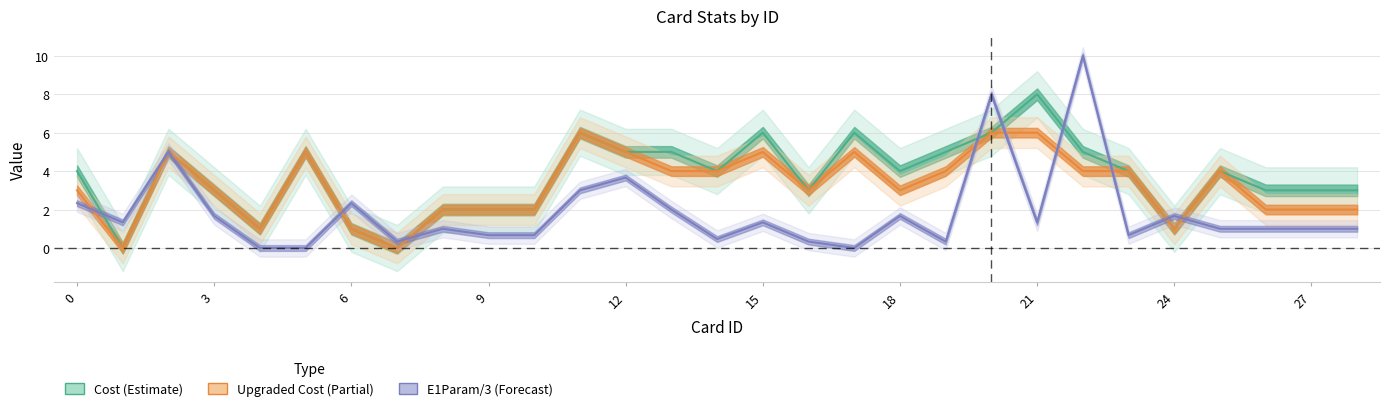

Reading left to right, list all the values displayed in this chart.

Cost: 4.0	0.0	5.0	3.0	1.0	5.0	1.0	0.0	2.0	2.0	2.0	6.0	5.0	5.0	4.0	6.0	3.0	6.0	4.0	5.0	6.0	8.0	5.0	4.0	1.0	4.0	3.0	3.0	3.0
UpgradedCost: 3.0	0.0	5.0	3.0	1.0	5.0	1.0	0.0	2.0	2.0	2.0	6.0	5.0	4.0	4.0	5.0	3.0	5.0	3.0	4.0	6.0	6.0	4.0	4.0	1.0	4.0	2.0	2.0	2.0
E1Param: 2.3	1.3	5.0	1.7	0.0	0.0	2.3	0.3	1.0	0.7	0.7	3.0	3.7	2.0	0.5	1.3	0.3	0.0	1.7	0.3	8.0	1.3	10.0	0.7	1.7	1.0	1.0	1.0	1.0